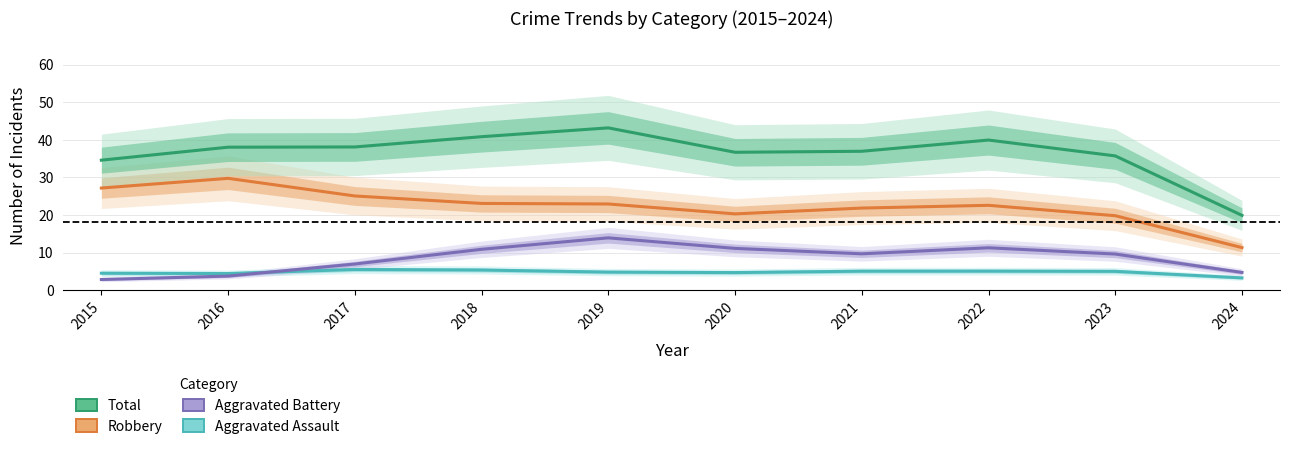

The Total series shows 63.1 at 2017. True or false?

False